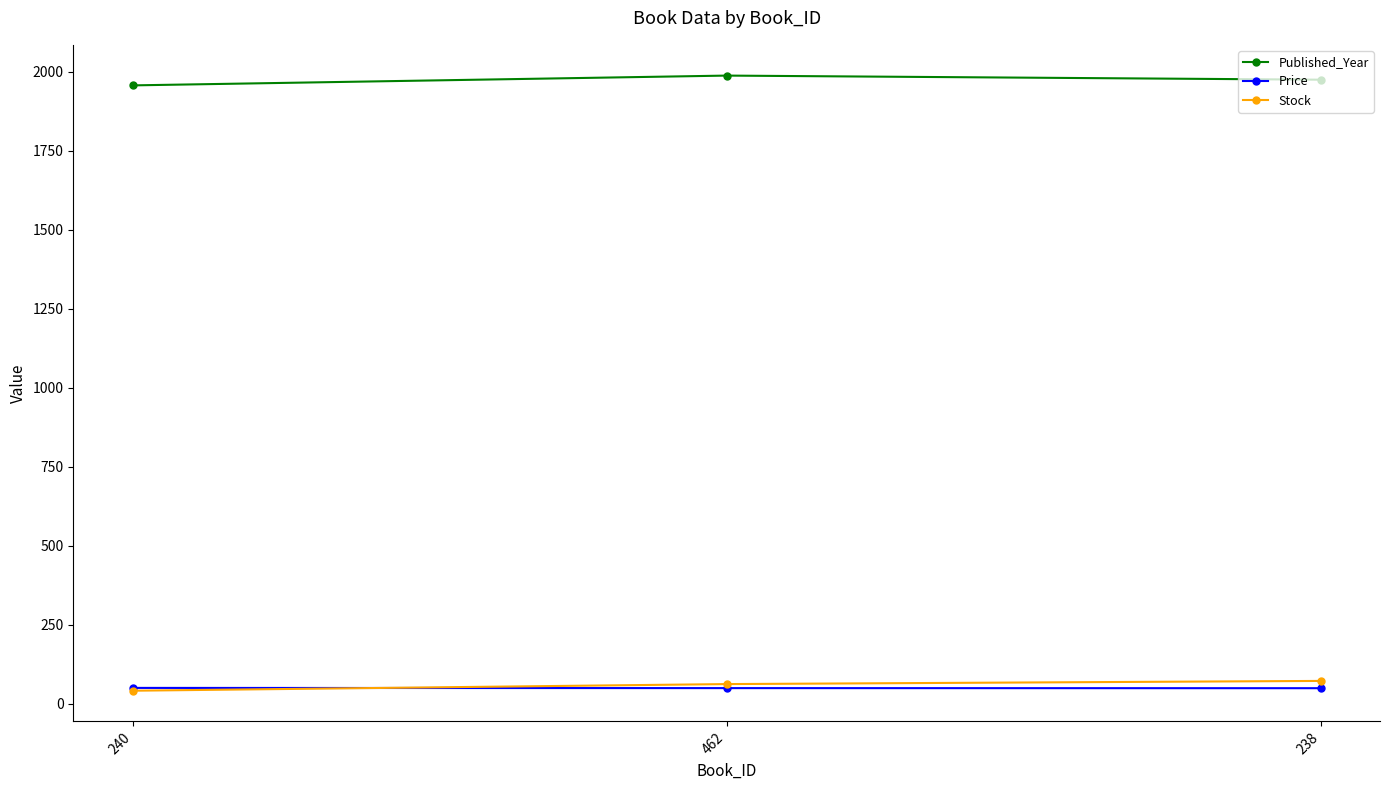

What is the sum of all Stock values?

175.0